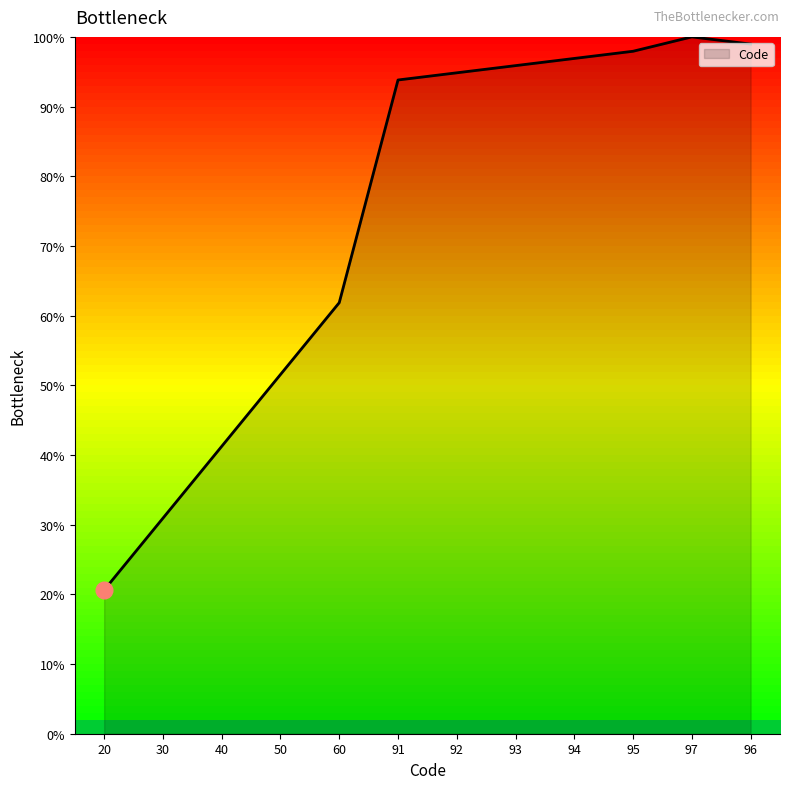

What is the greatest value displayed?

100.0